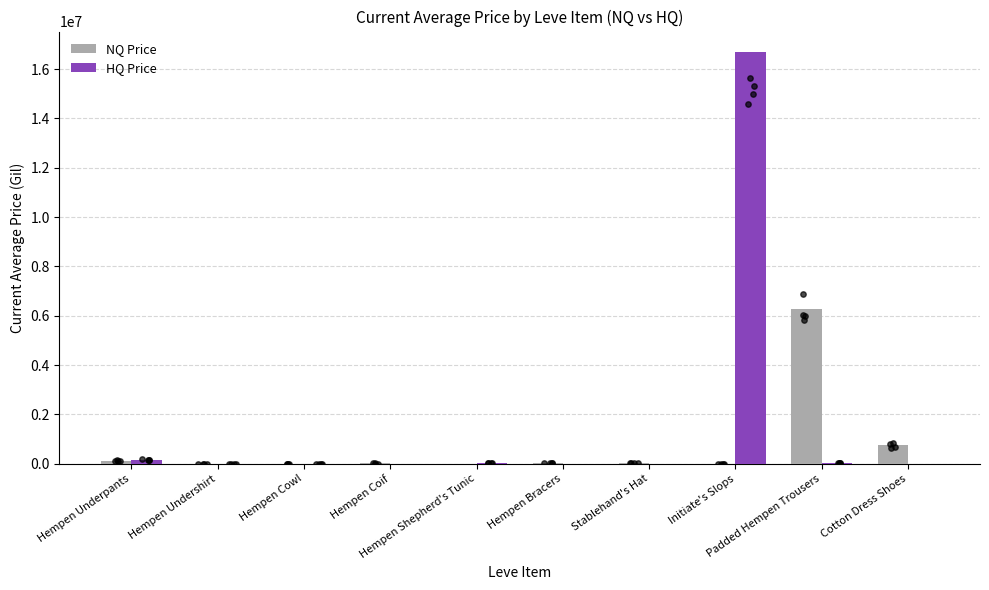

What are all the series names shown in the legend?

NQ Price, HQ Price